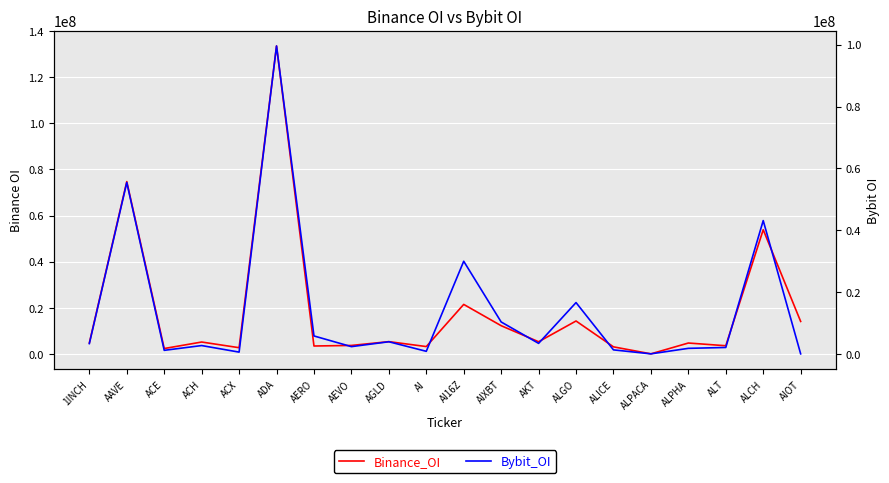

Between AAVE and ALPHA, which series saw the biggest shift?

Binance_OI